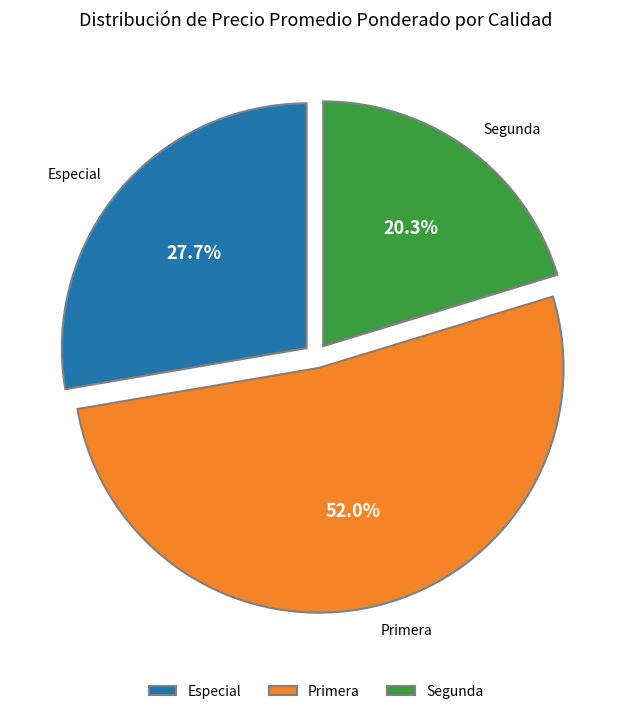

Which category has the smallest portion of the pie?

Segunda